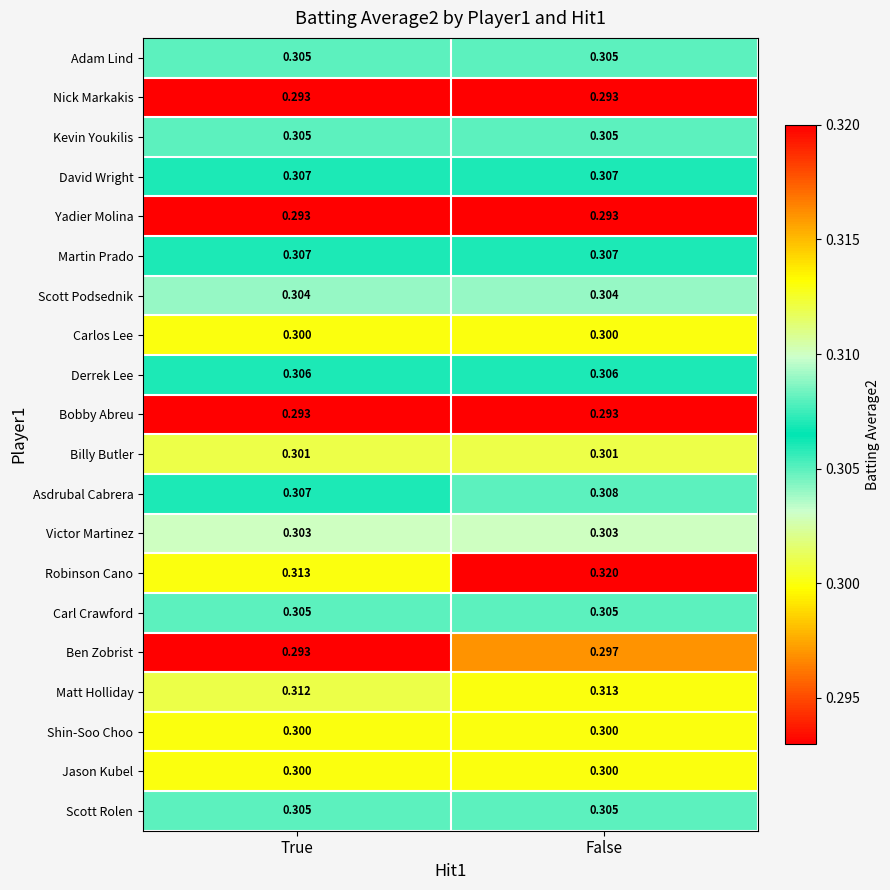

At which category does the chart reach its peak across all series?

False